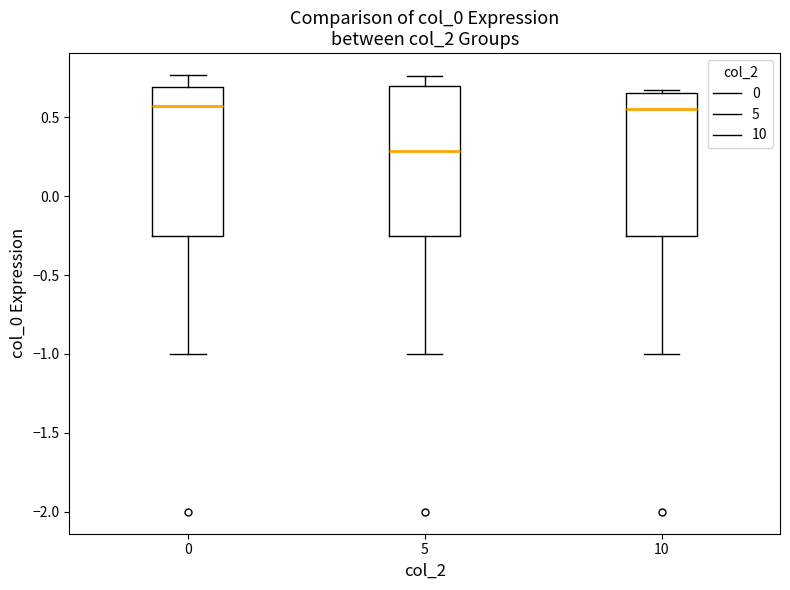

Reading left to right, transcribe this box plot: for each box, give where its median line is, the range the box spans, and where its two whiskers end, as read against the y-axis. The values are not printed on the chart, so give them approximately, as read against the axis.

0: median 0.55, box -0.25 to 0.70, whiskers -1.00 to 0.75
5: median 0.30, box -0.25 to 0.70, whiskers -1.00 to 0.75
10: median 0.55, box -0.25 to 0.65, whiskers -1.00 to 0.70